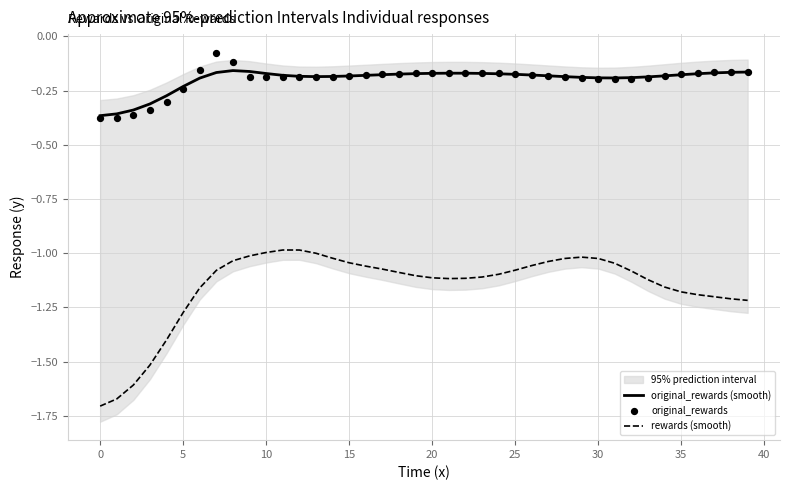

Which series contains the highest Y value?

original_rewards